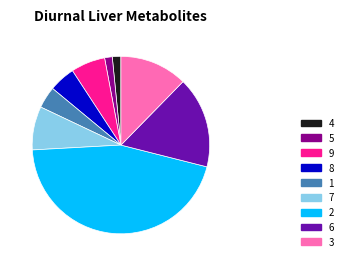

Which category has the biggest portion of the pie?

2